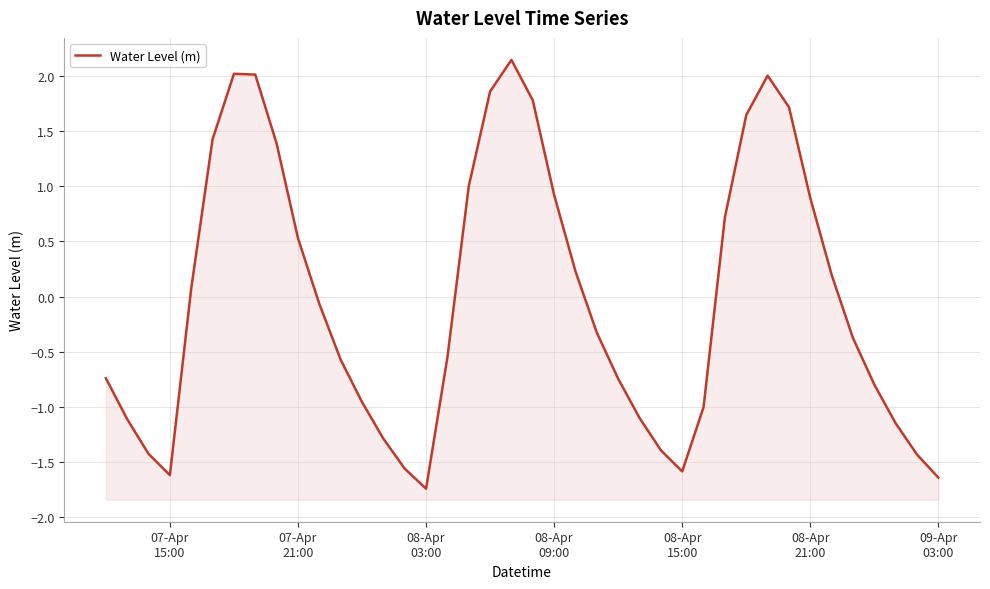

What is the value of the 24th point from the left?

-0.3